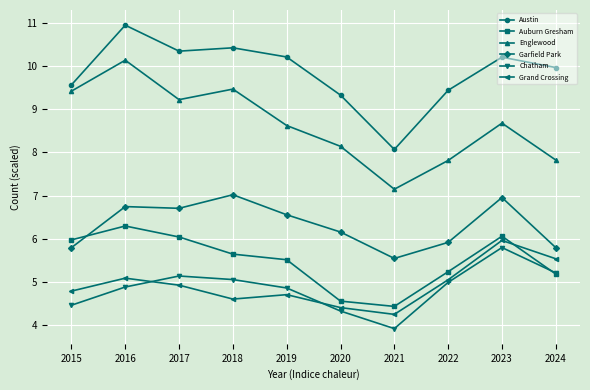

At which category is the sum across all series the highest?

2016